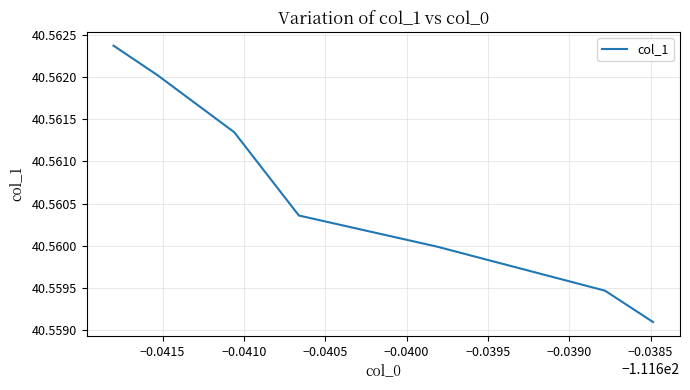

How many values are between 40 and 41?

7